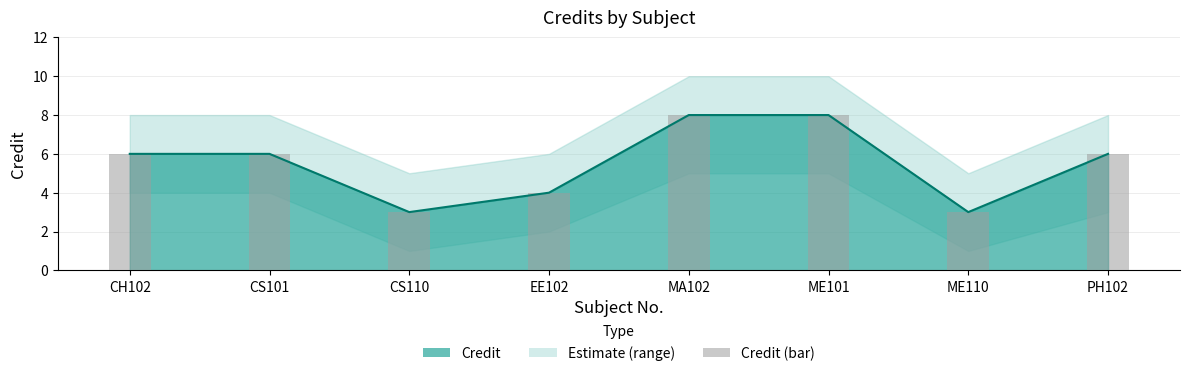

How many data points are above 6?

2